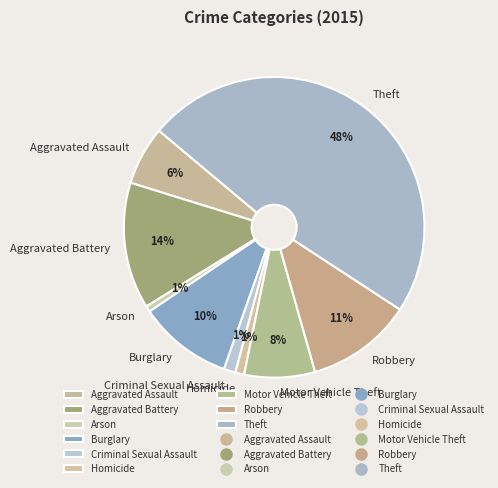

Between Burglary and Motor Vehicle Theft, which is larger?

Burglary